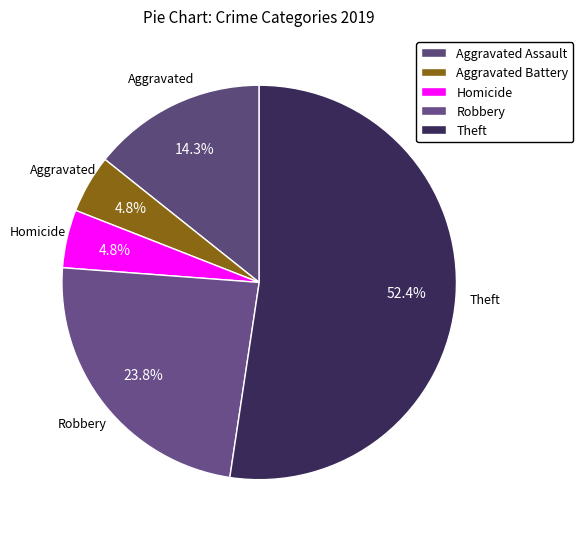

Which category has the biggest portion of the pie?

Theft